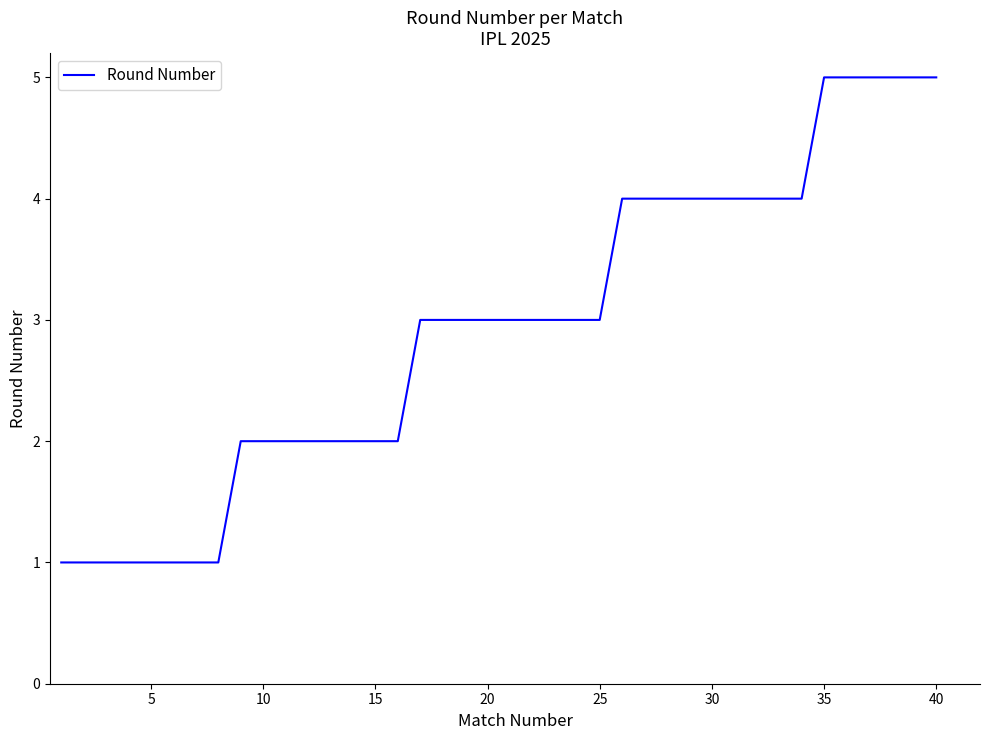

What is the difference between the maximum and minimum values?

4